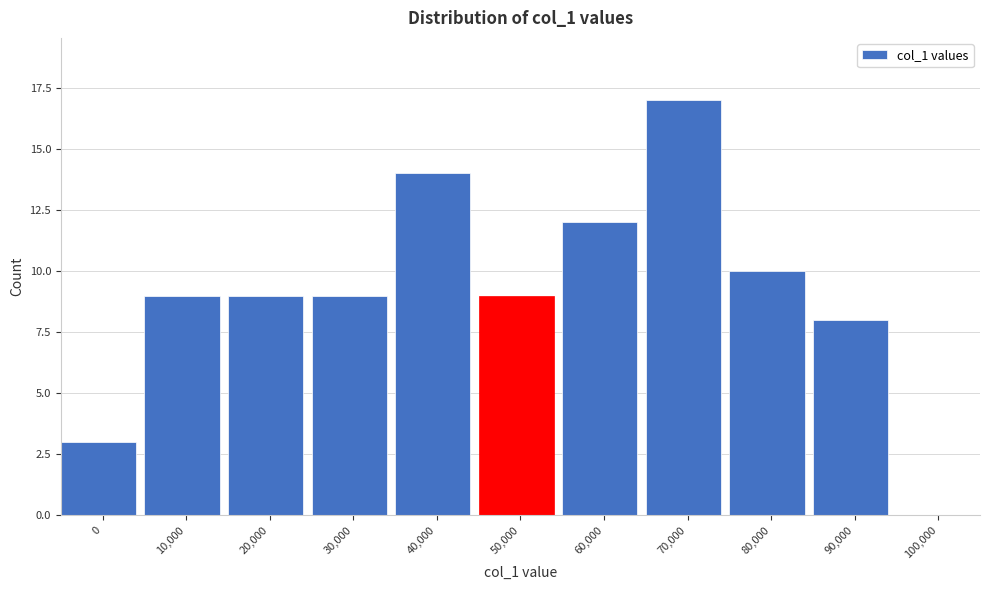

Reading left to right, list all the values displayed in this chart.

0=3	10,000=9	20,000=9	30,000=9	40,000=14	50,000=9	60,000=12	70,000=17	80,000=10	90,000=8	100,000=0